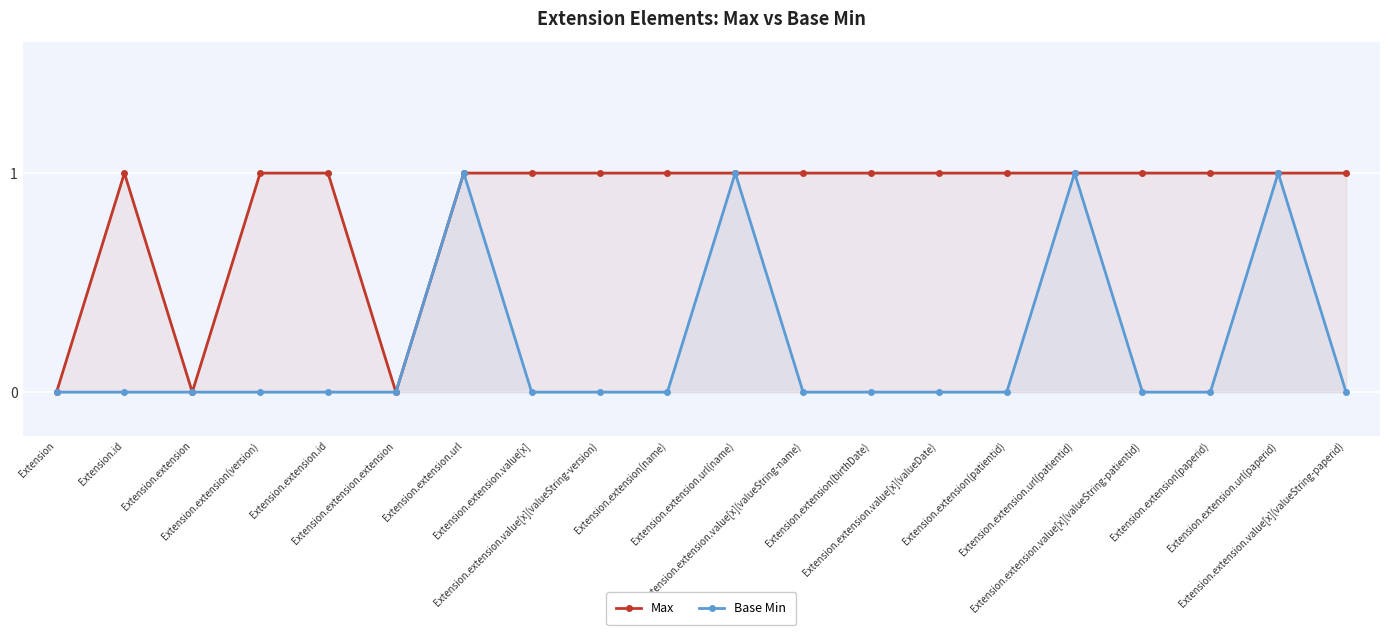

True or false: Base Min and Max cross at least once.

False